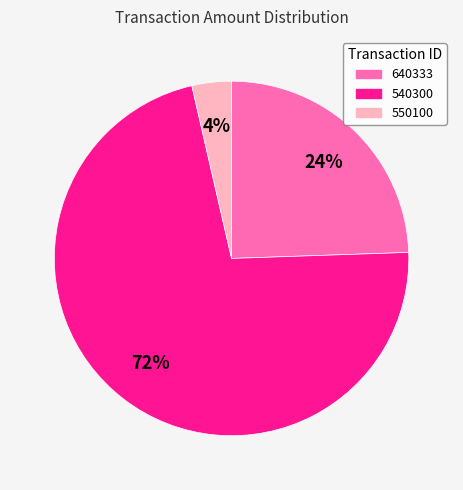

Which slice is the largest?

540300